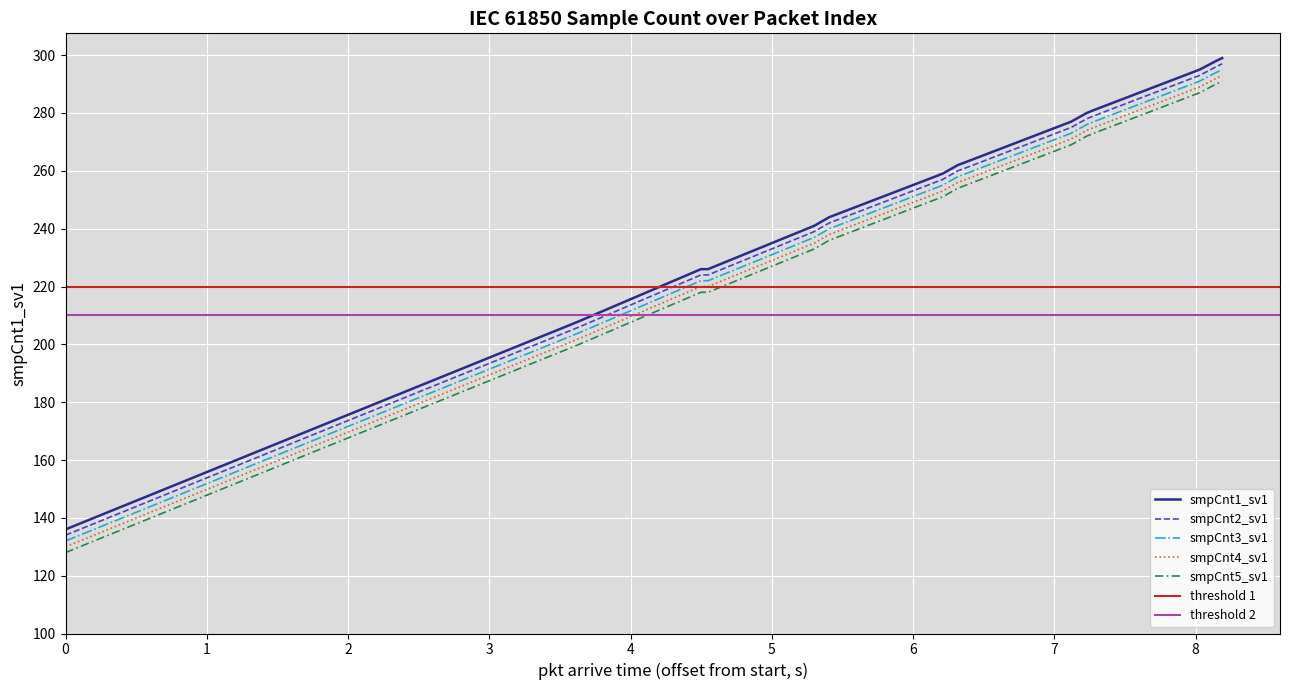

True or false: smpCnt5_sv1 and smpCnt2_sv1 intersect in this chart.

False